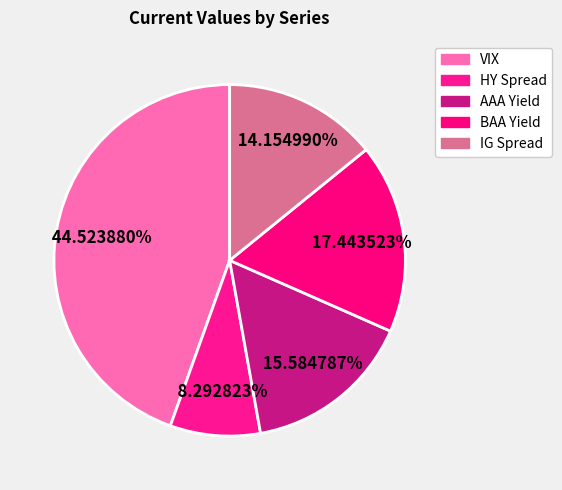

To the nearest percent, what is the difference between the largest and smallest slice percentages?

36%